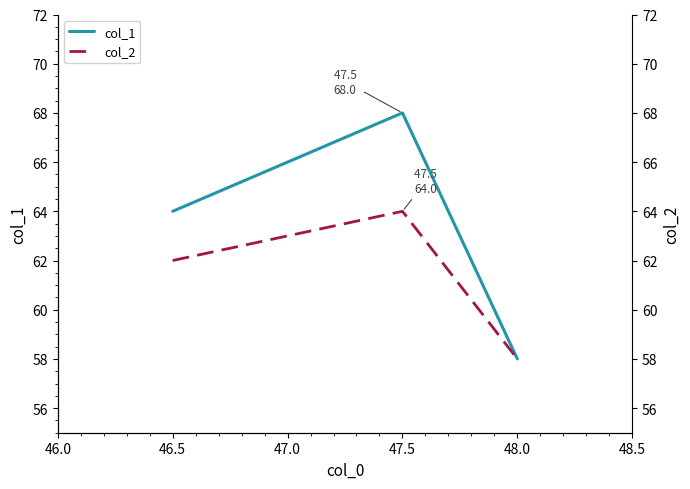

The col_1 series shows 64 at 46.5. True or false?

True